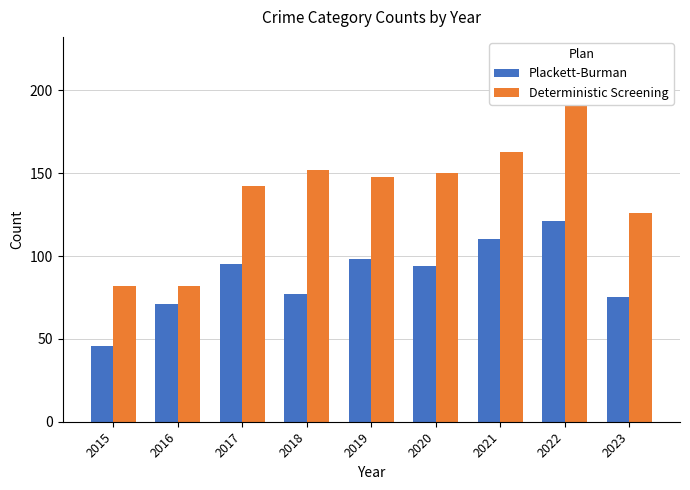

How many bars are there in total?

18